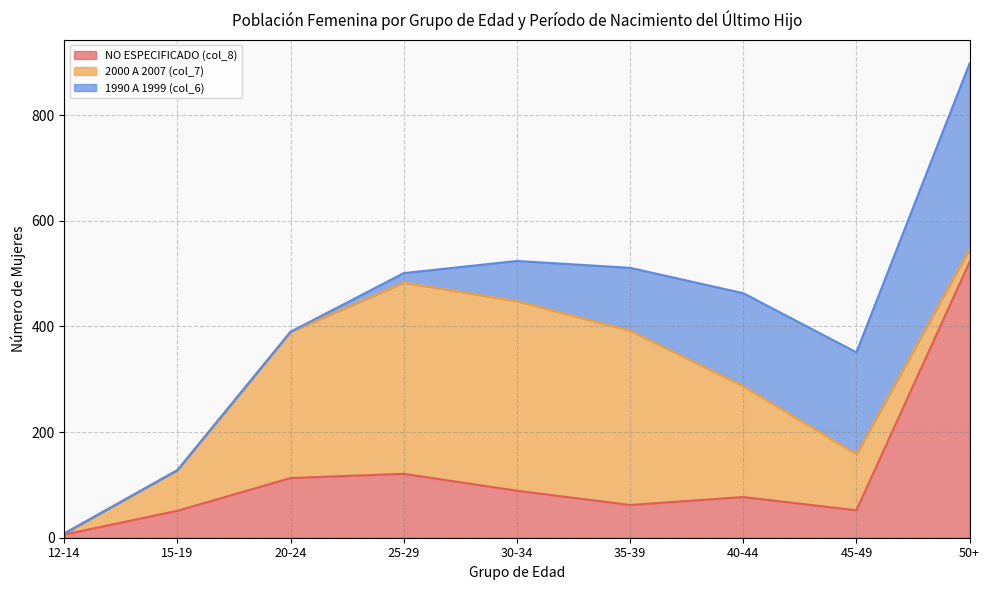

What is the sum of all 2000 A 2007 (col_7) values?

1748